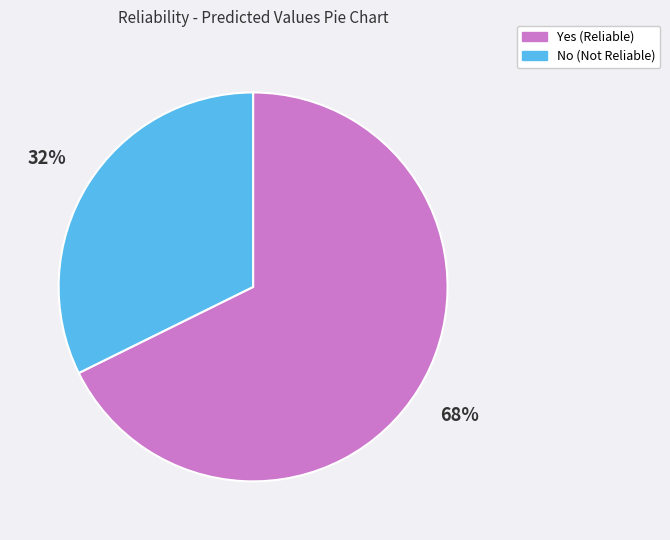

To the nearest percent, what portion does No represent?

32%